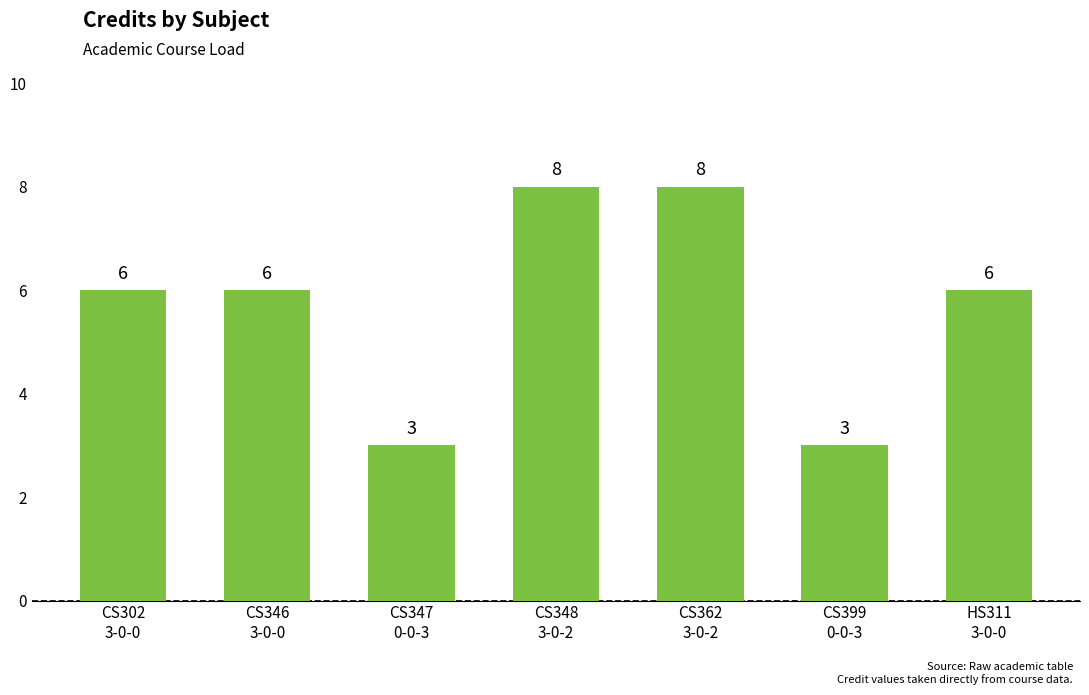

What is the value of the 3rd bar from the left?

3